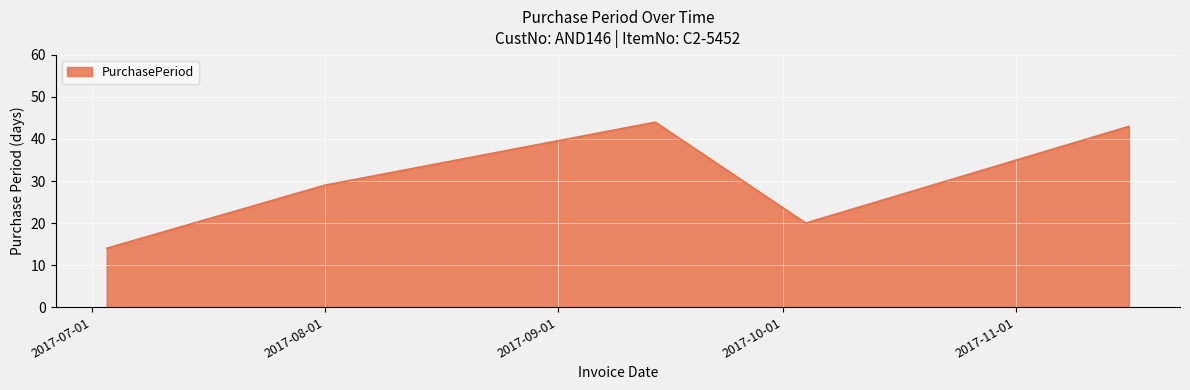

What is the average value?

30